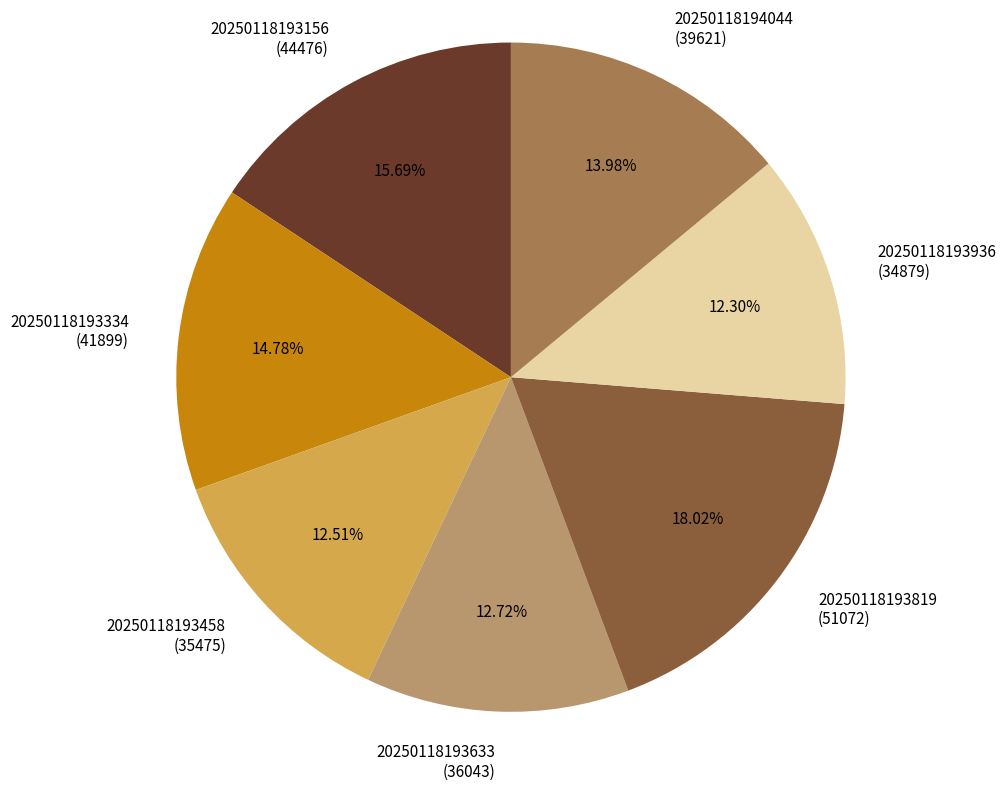

What is the ratio of the value at 20250118193458 (35475) to the value at 20250118193633 (36043)?

1.0